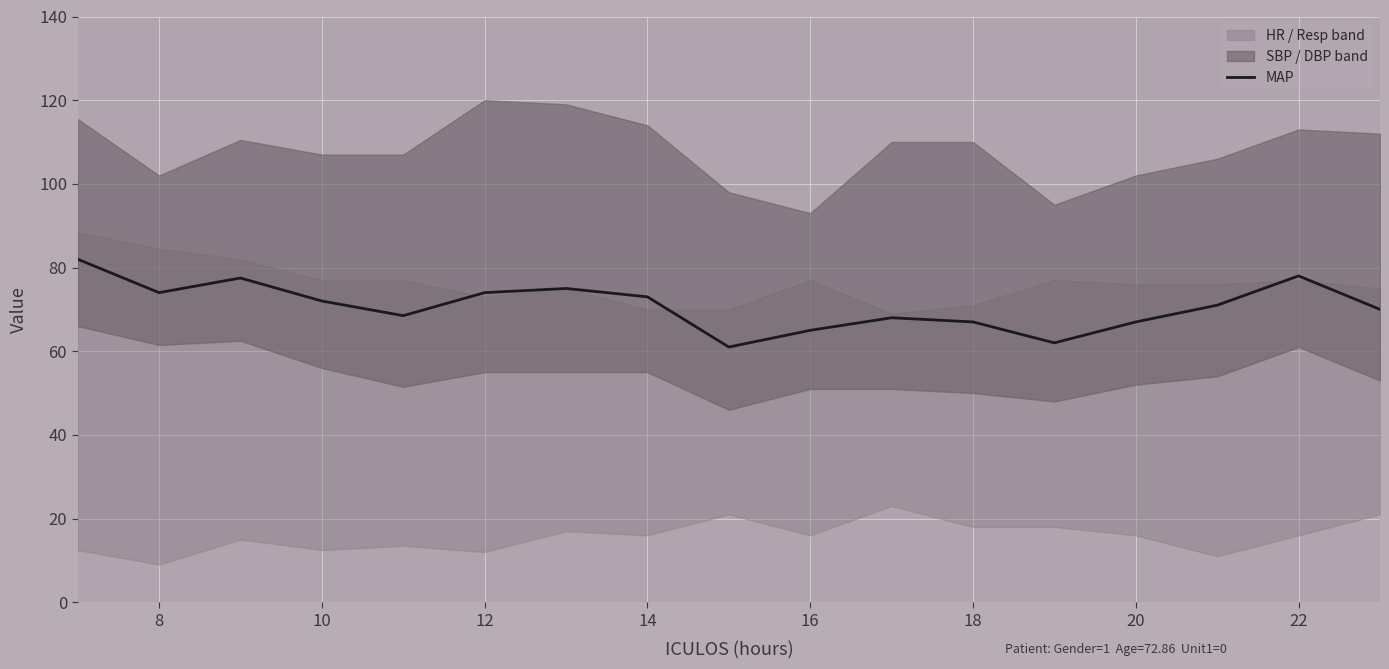

The MAP series shows 120.0 at 12. True or false?

False